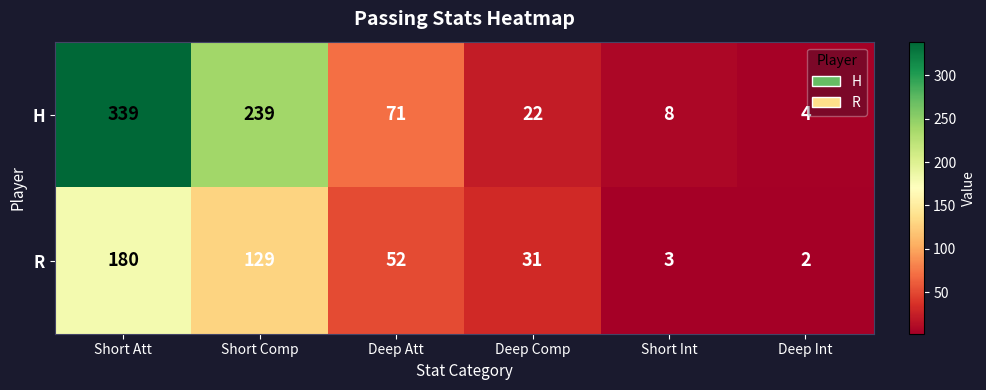

The value of H at Deep Att is 116. True or false?

False